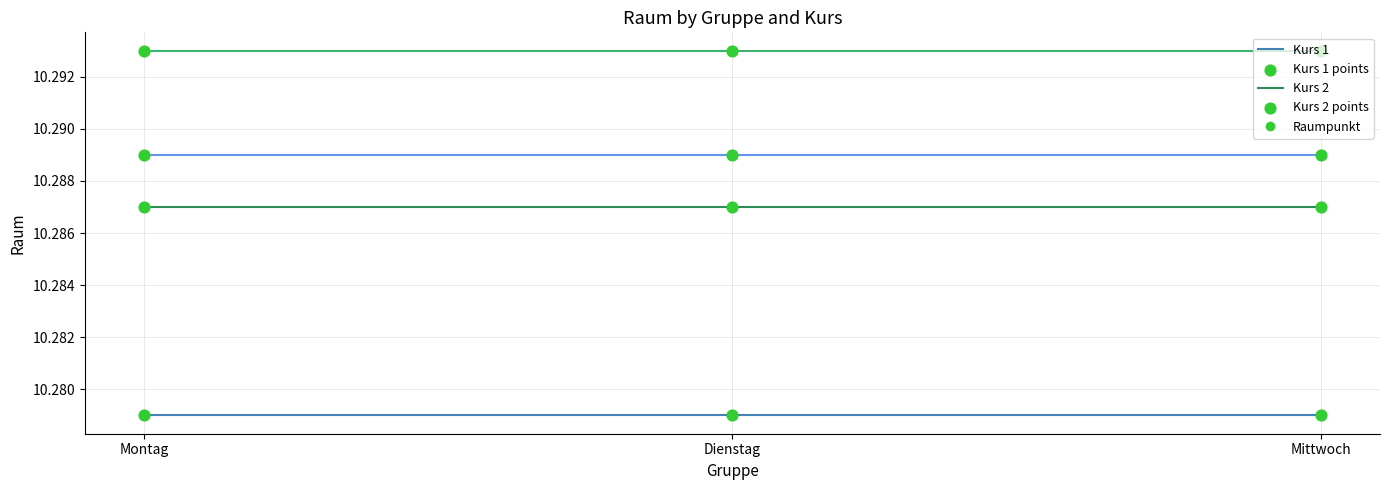

What is the total value across all series at Dienstag?

41.1